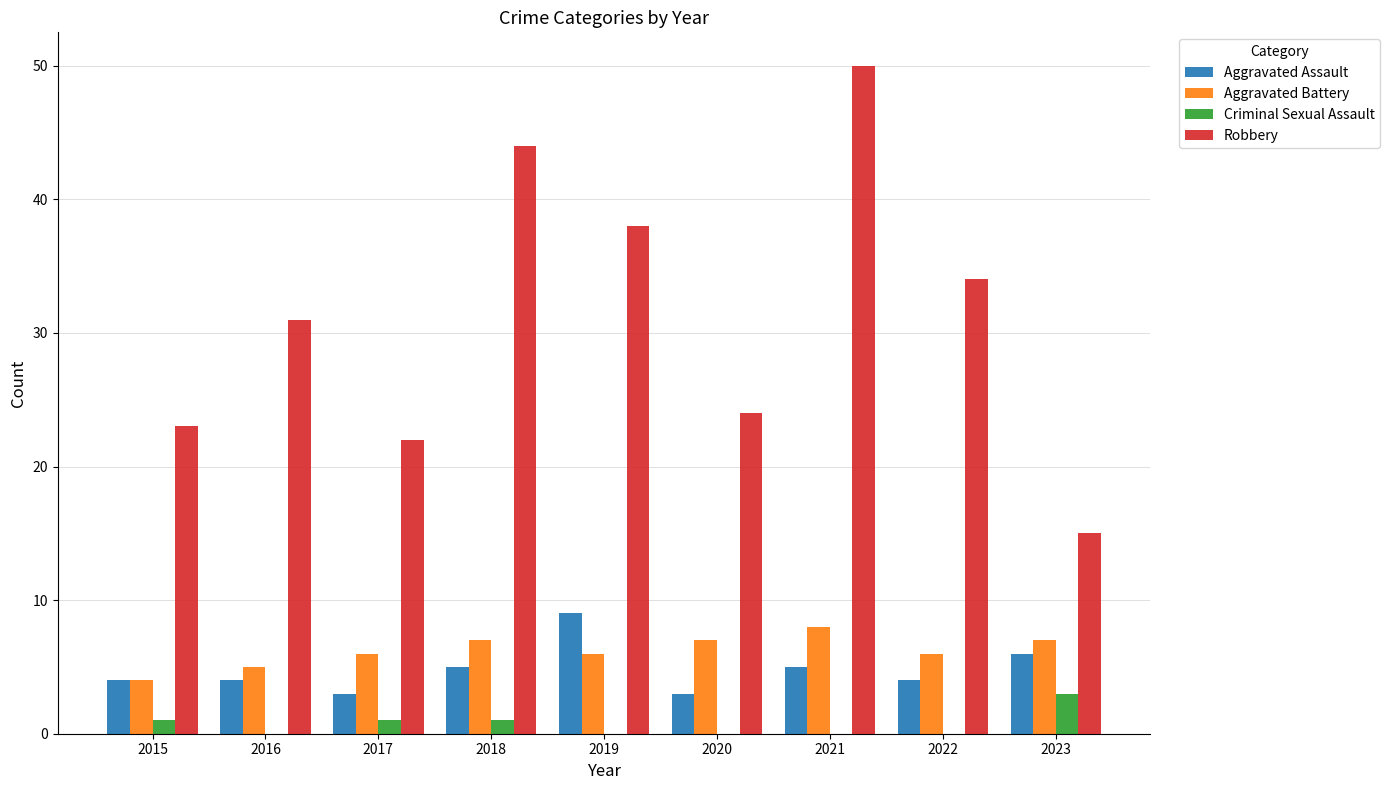

How many Aggravated Battery values are between 6 and 7?

6